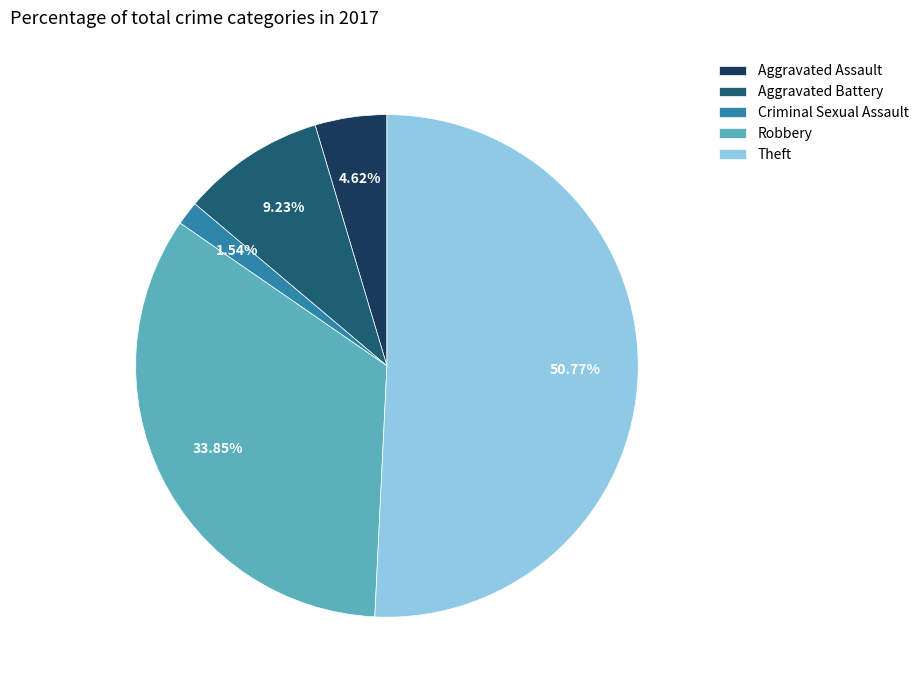

To the nearest percent, what is the combined percentage of Robbery and Theft?

85%